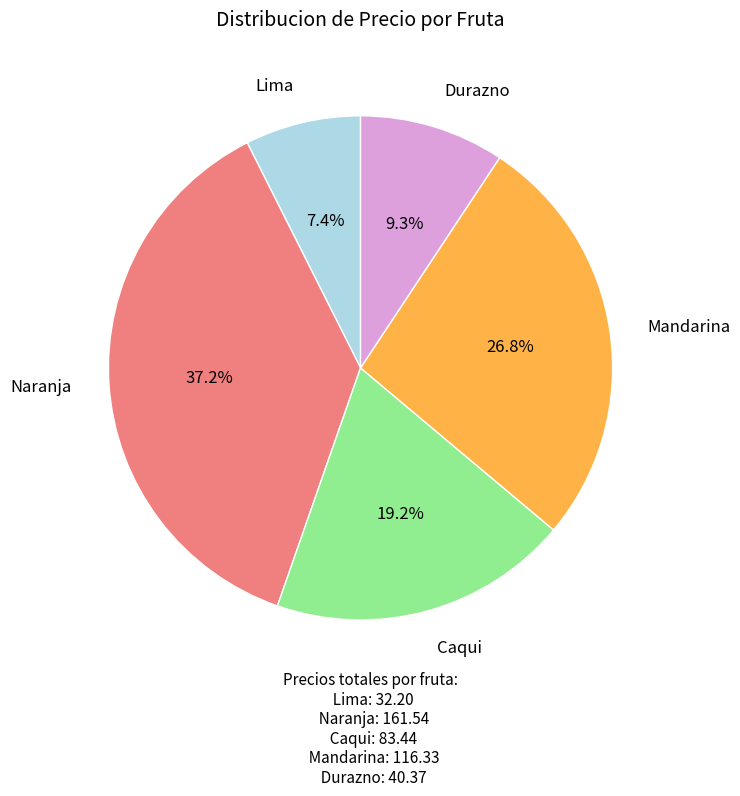

Is there a majority slice in this chart?

No